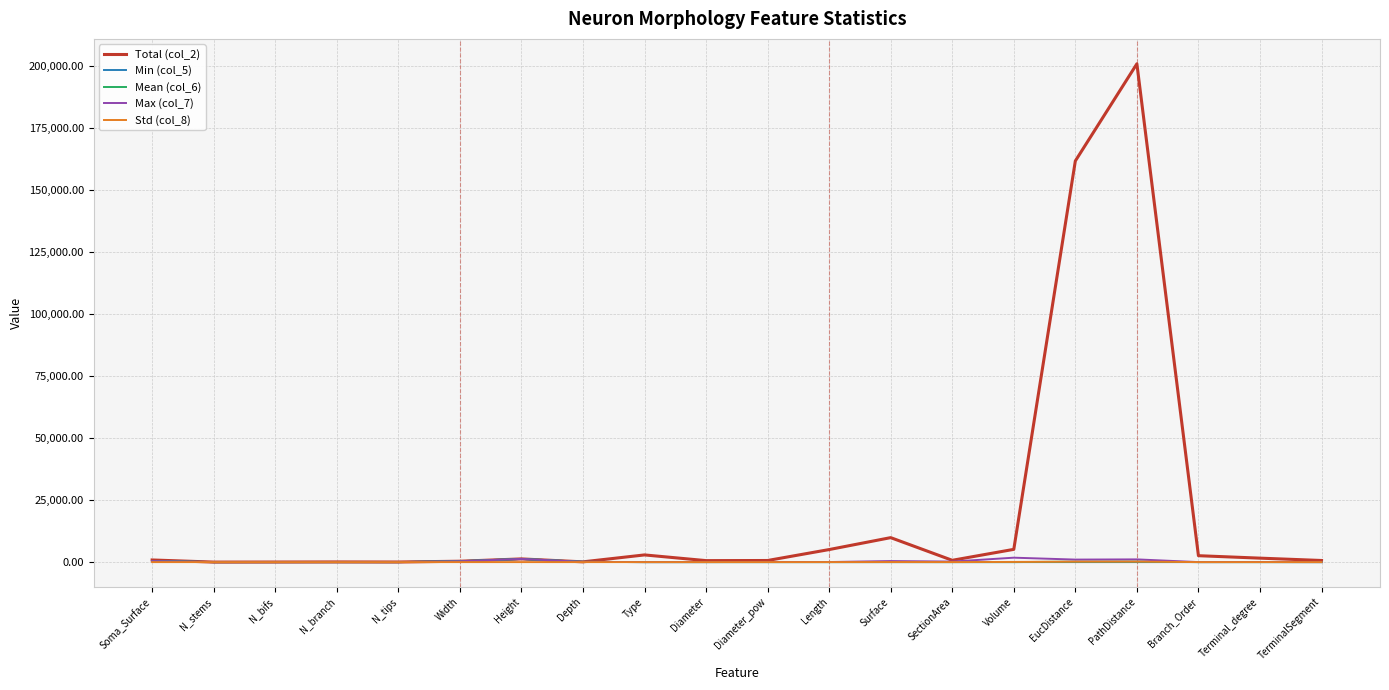

At which category is the sum across all series the highest?

PathDistance